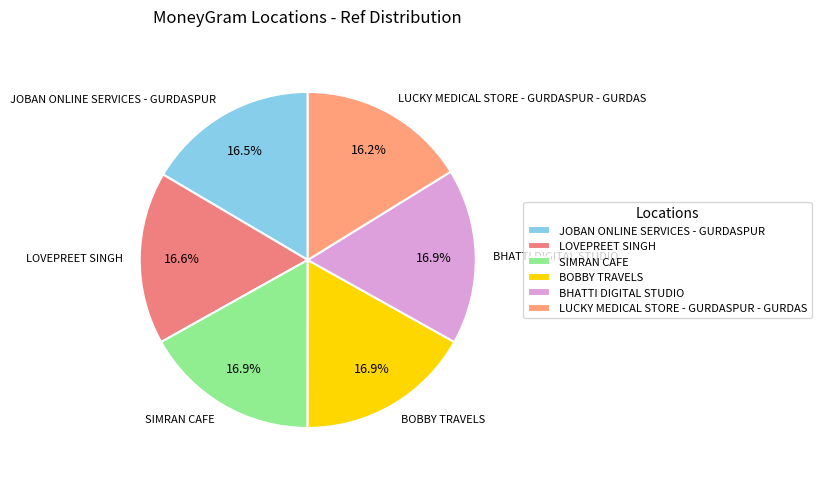

How many segments does this pie chart have?

6